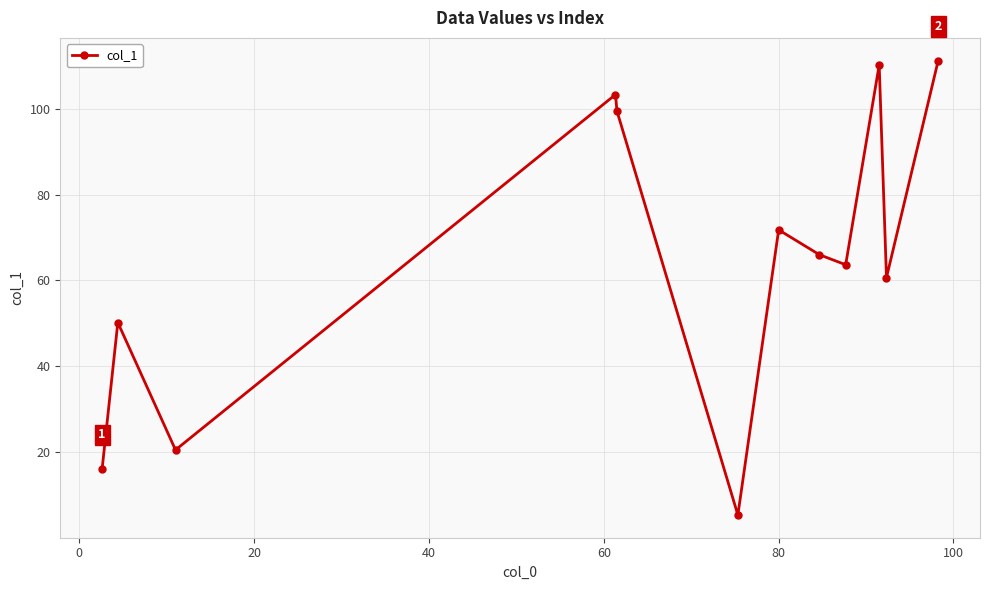

What is the value of the 7th point from the left?

71.8